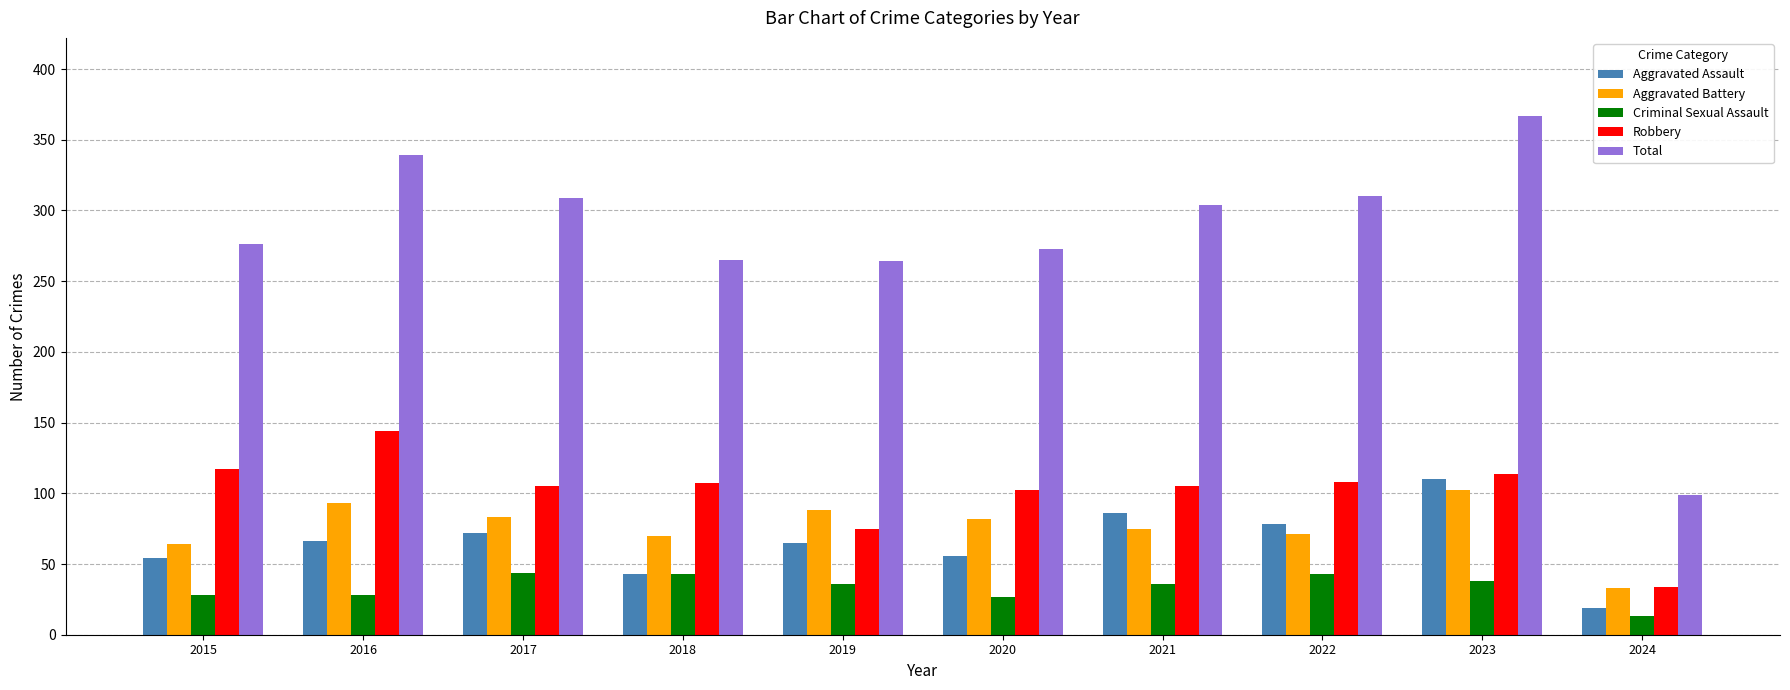

Between 2017 and 2023, which series saw the biggest shift?

Total